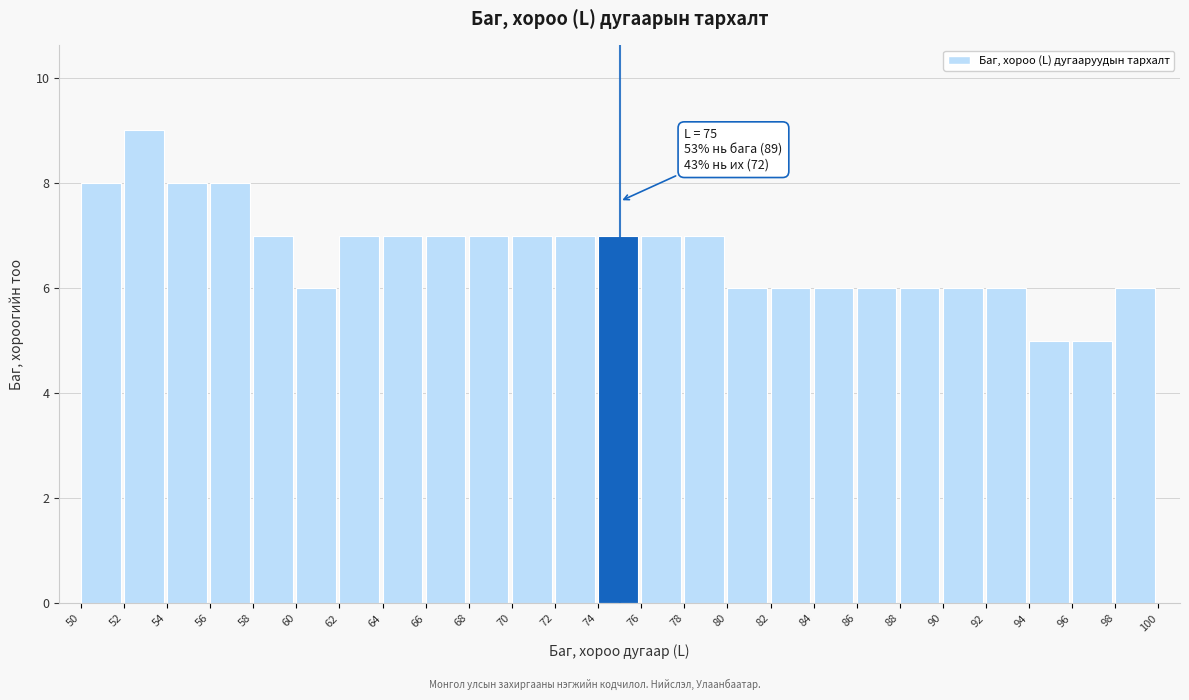

Over which range of the x-axis is the bar tallest?

52 to 54